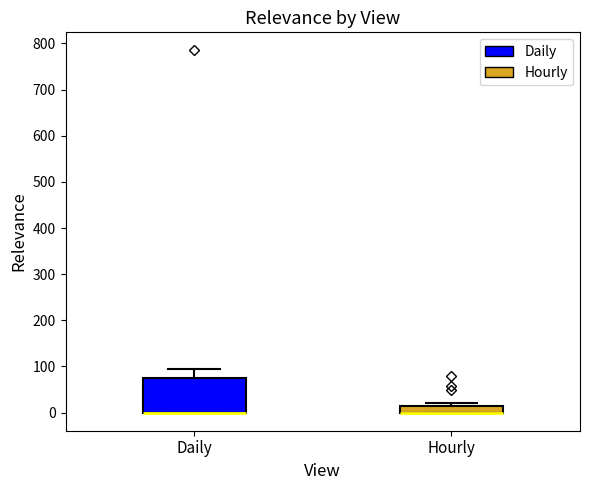

Reading left to right, transcribe this box plot: for each box, give where its median line is, the range the box spans, and where its two whiskers end, as read against the y-axis. The values are not printed on the chart, so give them approximately, as read against the axis.

Daily: median 0 (drawn on the box's lower edge), box 0 to 70, whiskers 0 to 100
Hourly: median 0 (drawn on the box's lower edge), box 0 to 20, whiskers 0 to 20 (just above the box's upper edge)